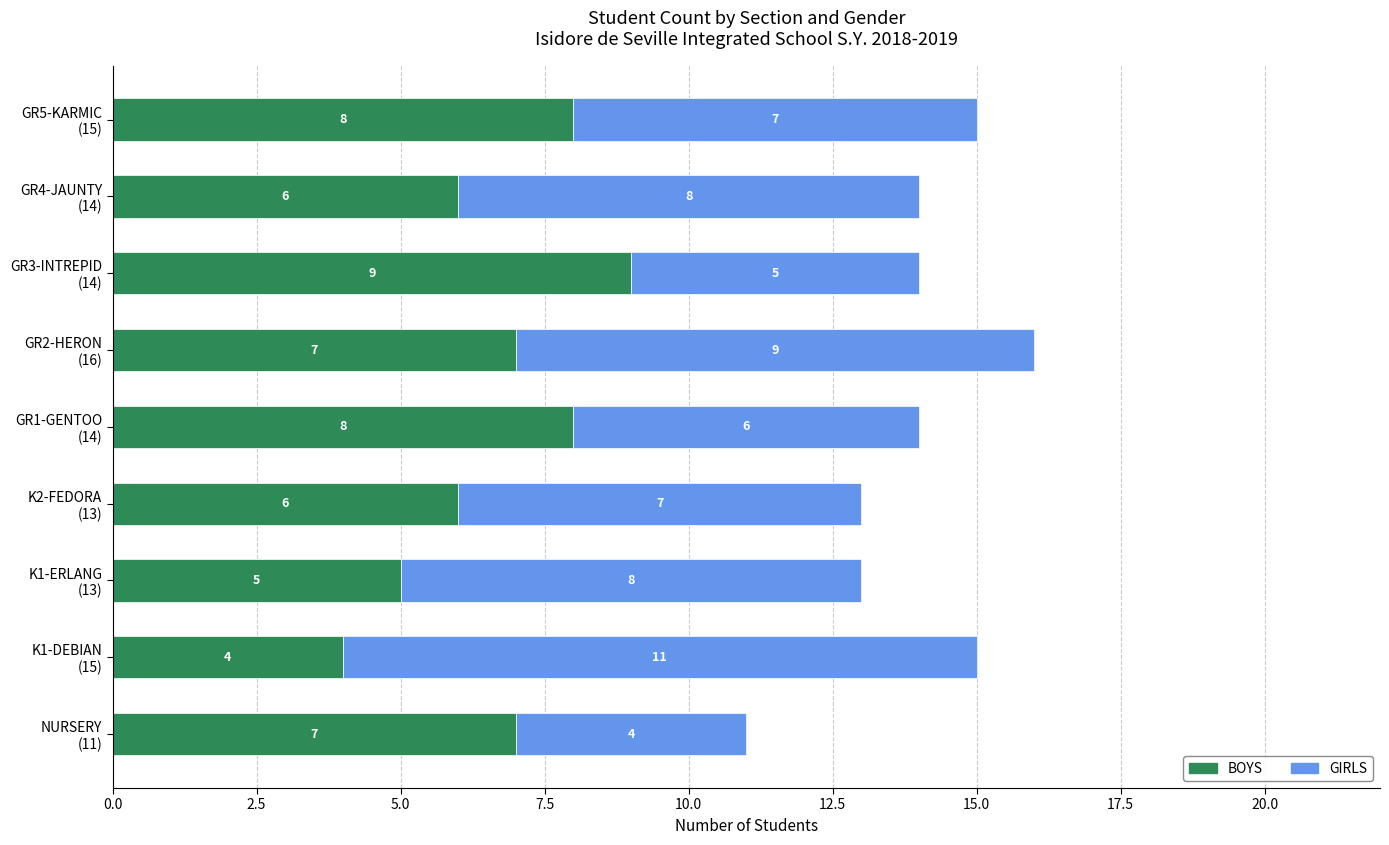

What is the maximum value for BOYS?

9